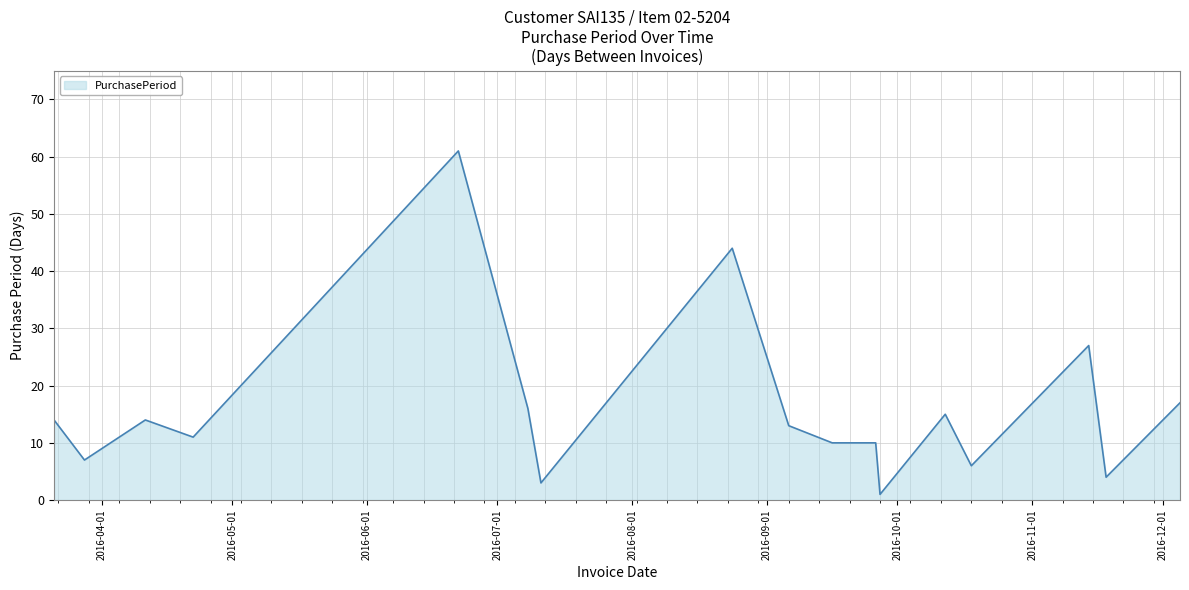

Reading left to right, extract all data points from this chart.

14	7	14	11	61	16	3	44	13	10	10	1	15	6	27	4	17